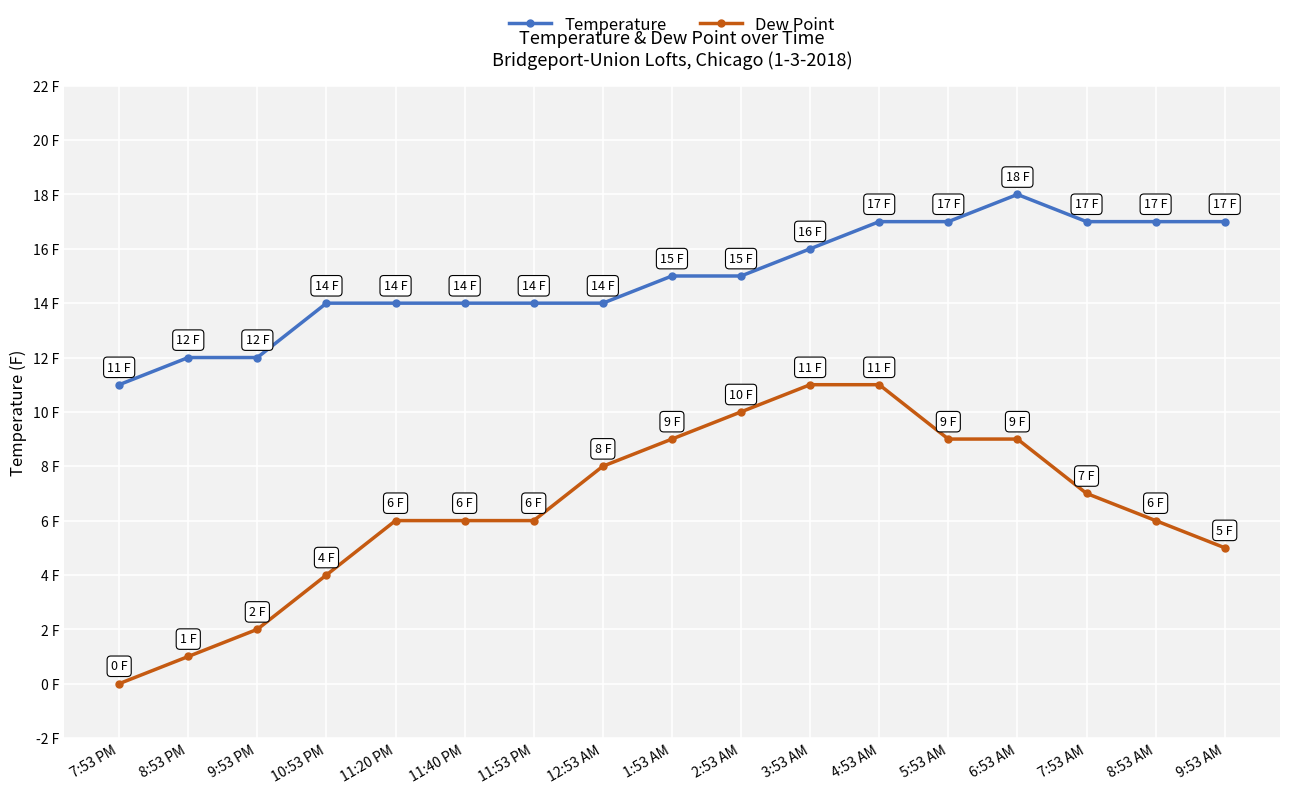

Which series has the widest spread of values?

Dew Point